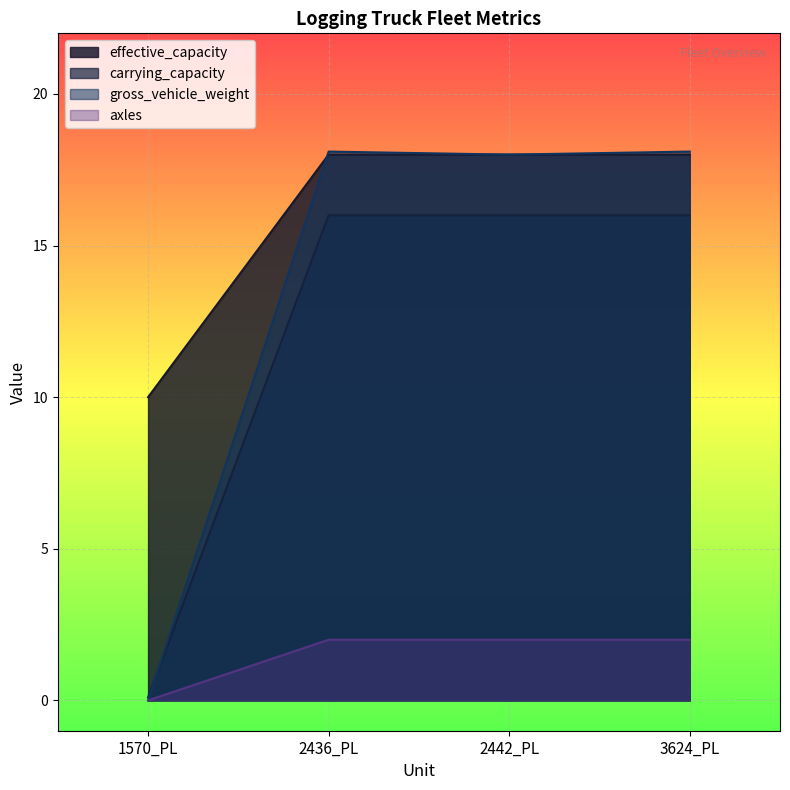

List the labels in order of carrying_capacity value, largest first.

2436_PL, 2442_PL, 3624_PL, 1570_PL